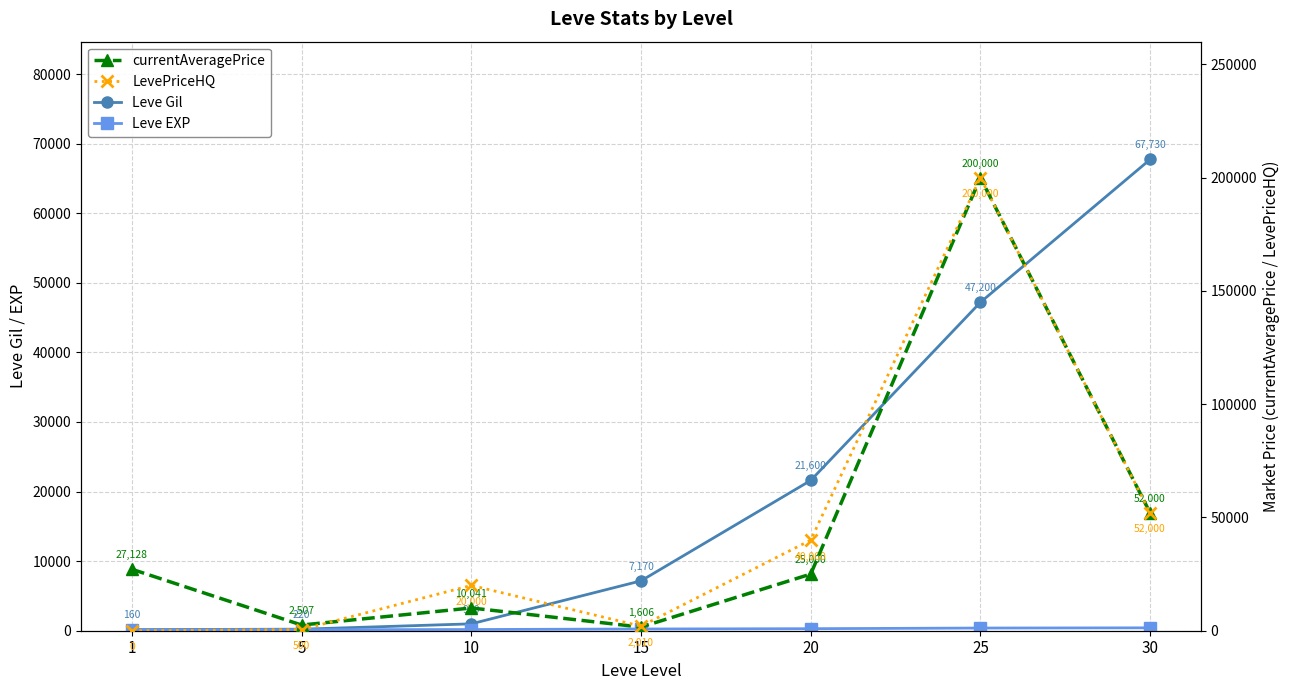

True or false: Leve Gil has a value of 67730 at 30.

True